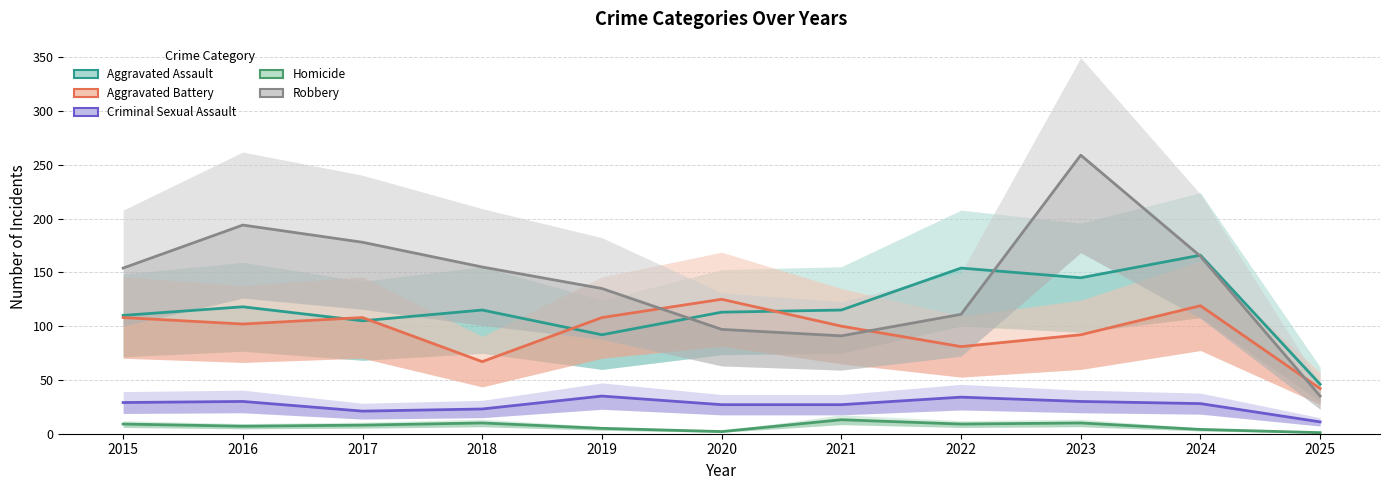

How many interior local valleys does the Aggravated Battery series have?

3